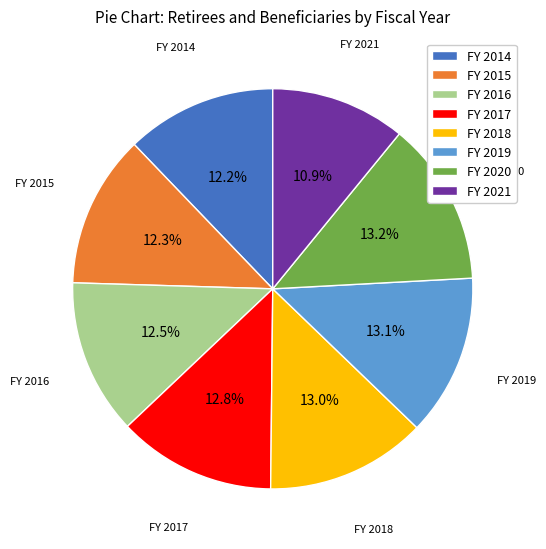

How many segments does this pie chart have?

8